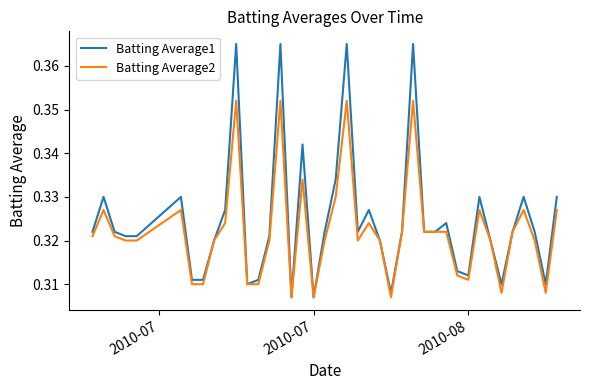

Does the chart have visible grid lines?

No